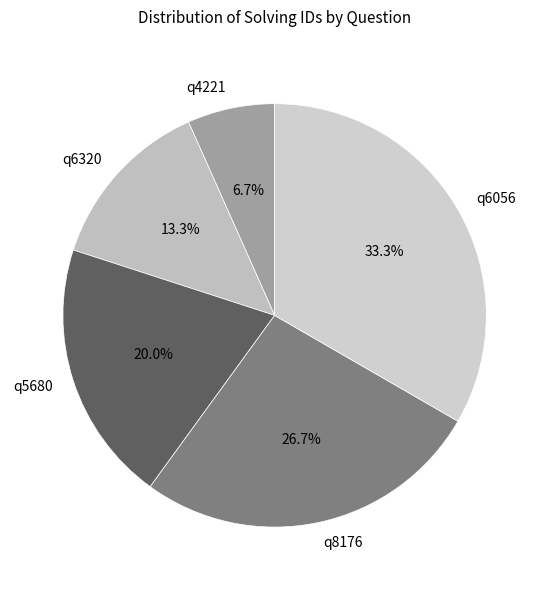

What percentage is the q6056 slice, to the nearest percent?

33%